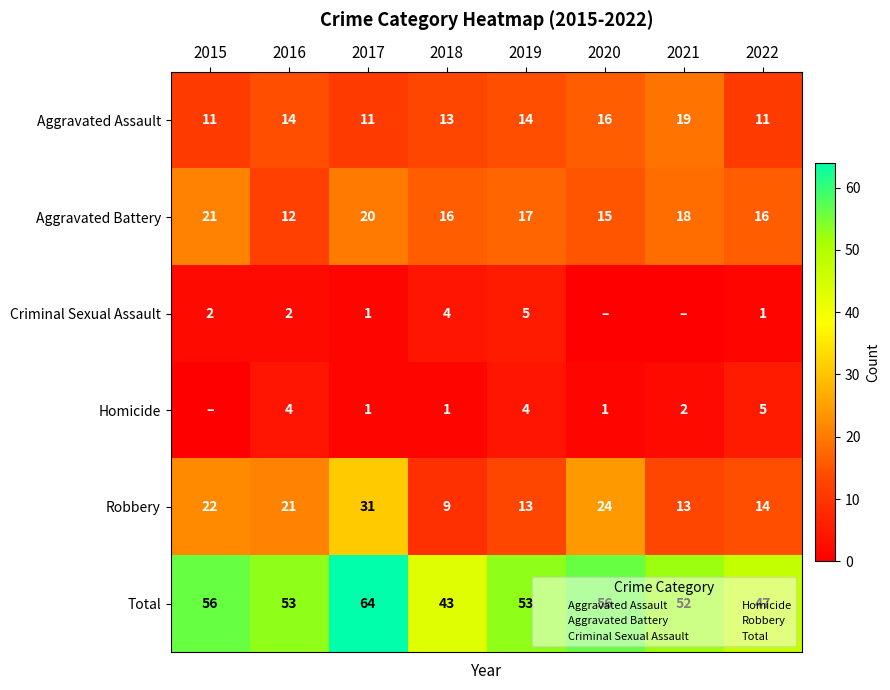

What is the average value of the Aggravated Assault series?

14